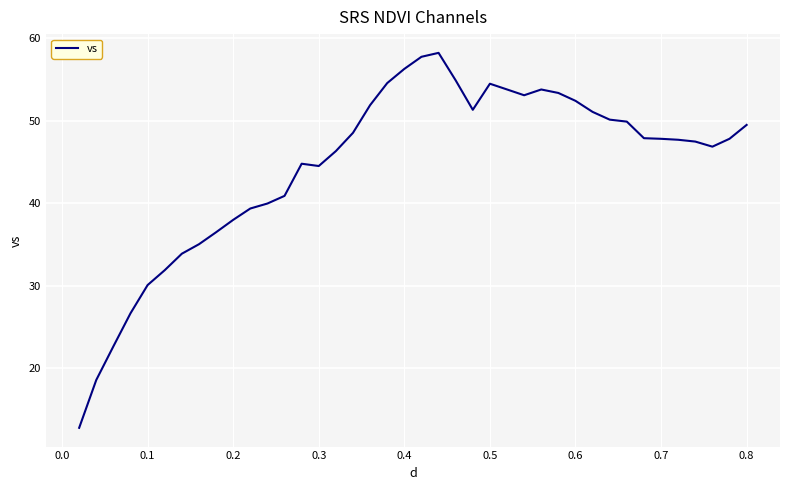

Is this an area chart (filled region under the line)?

No